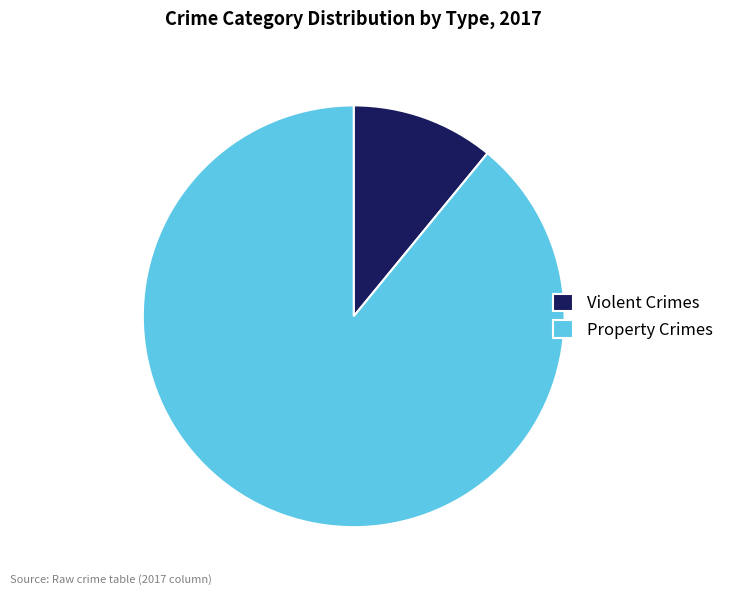

Does any single category account for the majority?

Yes